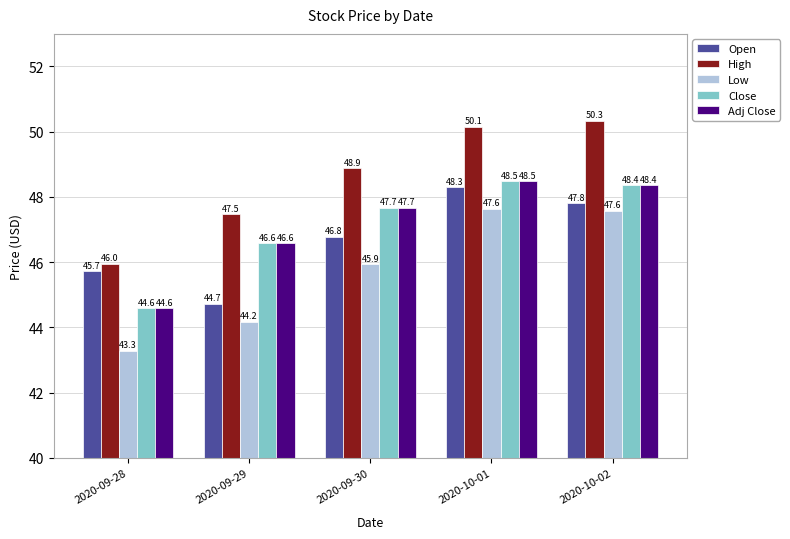

What is the maximum value shown in the chart?

50.3